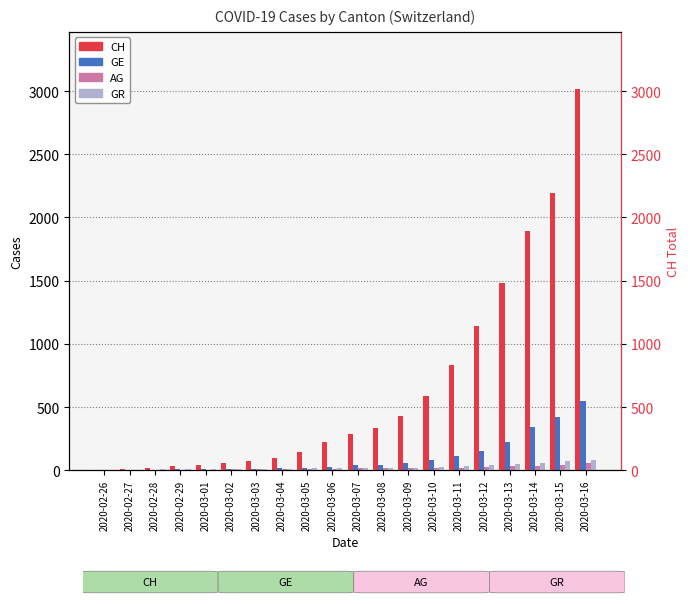

What is the smallest value displayed?

1